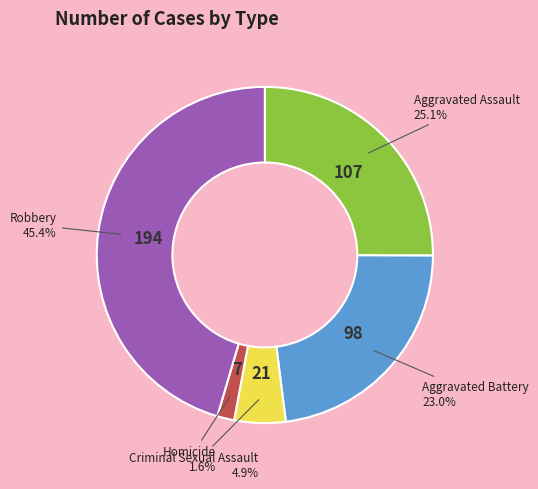

Which slice is the smallest?

Homicide